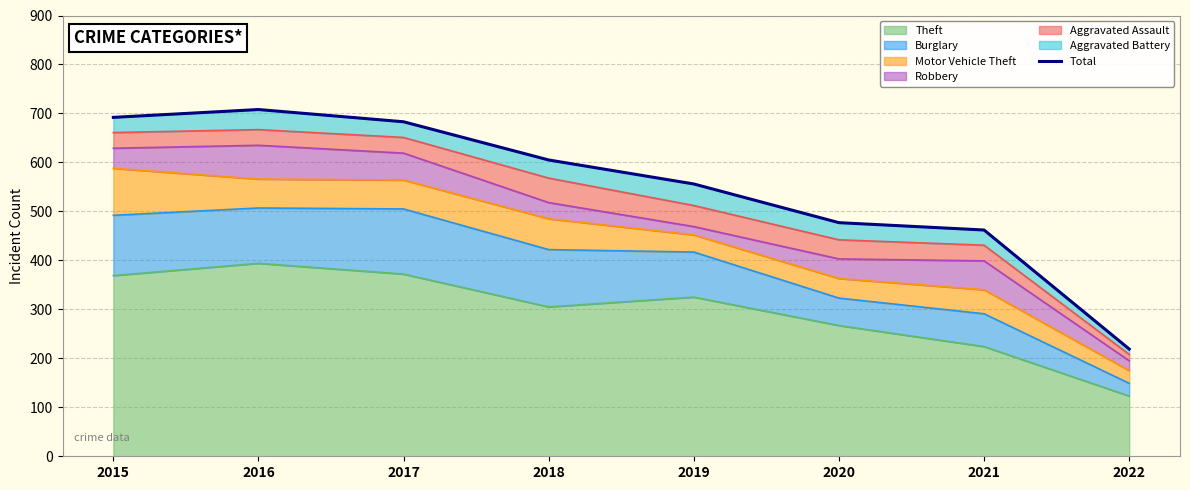

Does the chart display data point markers on the line(s)?

No